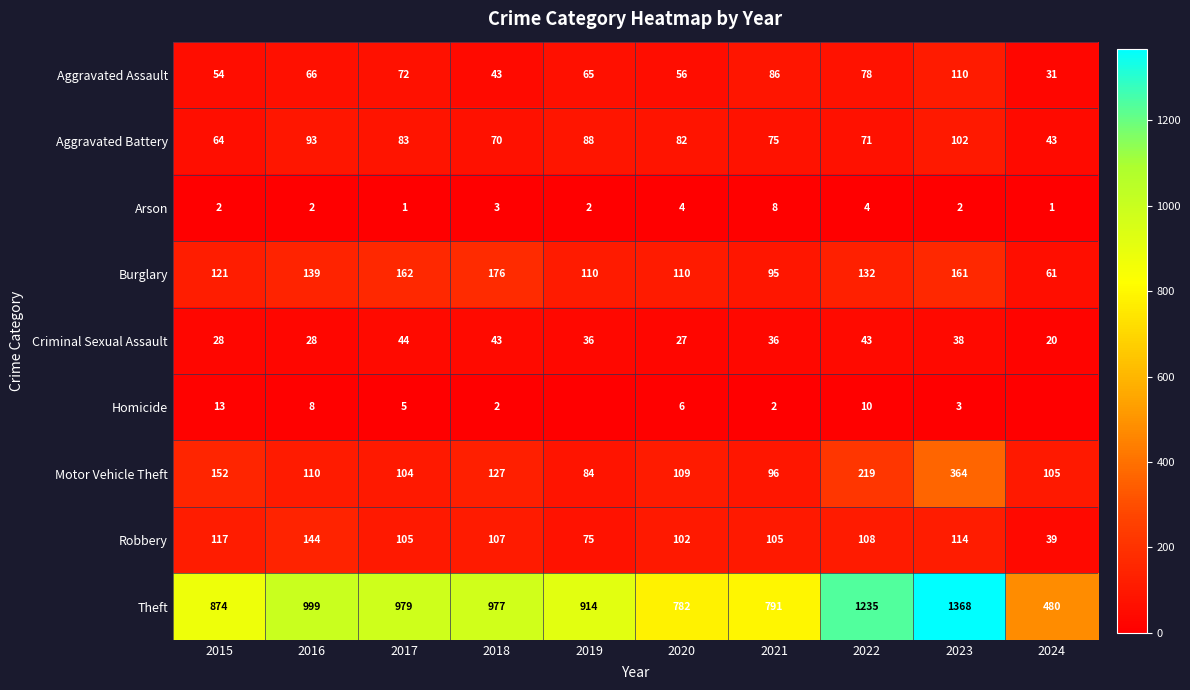

How many data points in Aggravated Battery are less than 82?

5